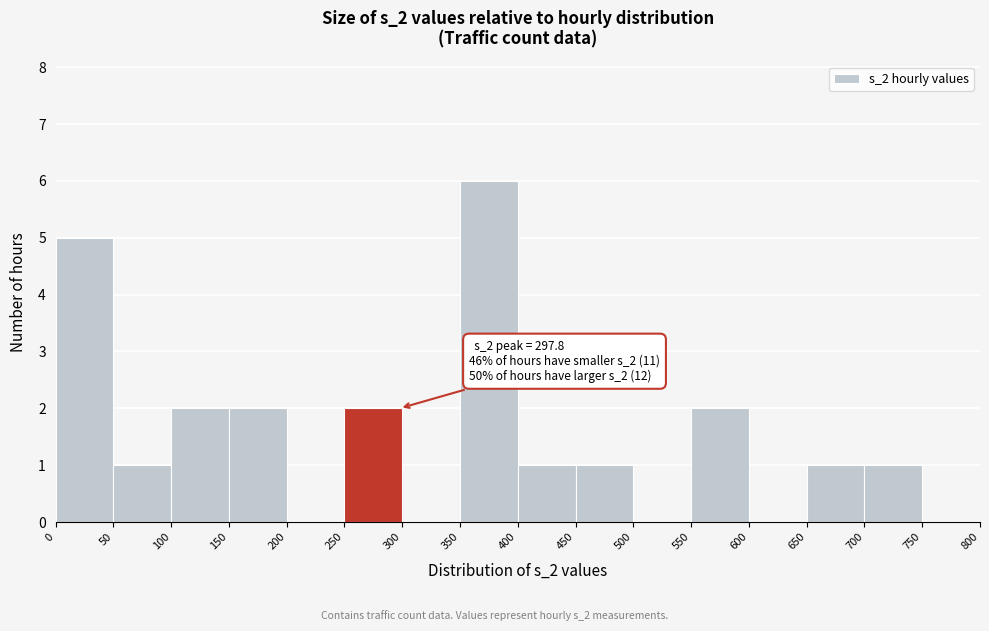

Over which range of the x-axis is the bar tallest?

350 to 400